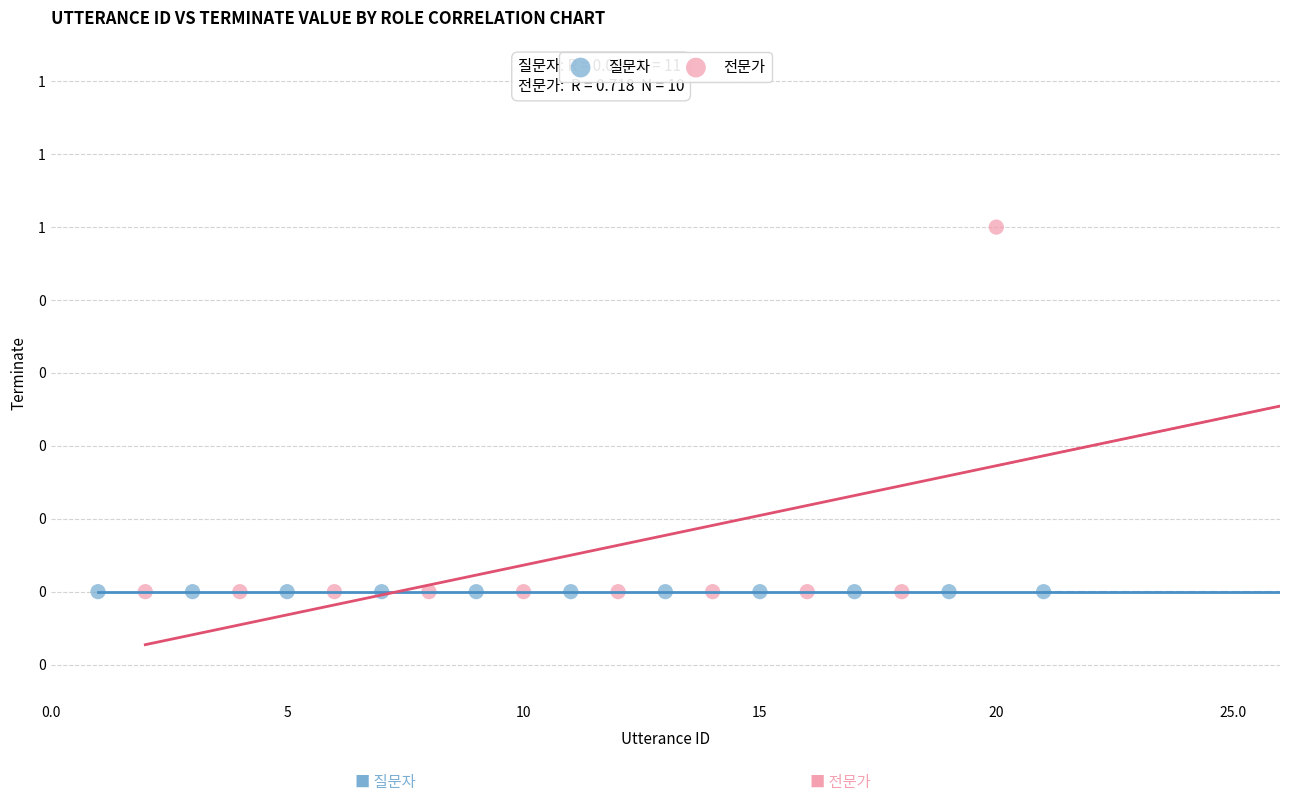

What are all the series names shown in the legend?

질문자, 전문가